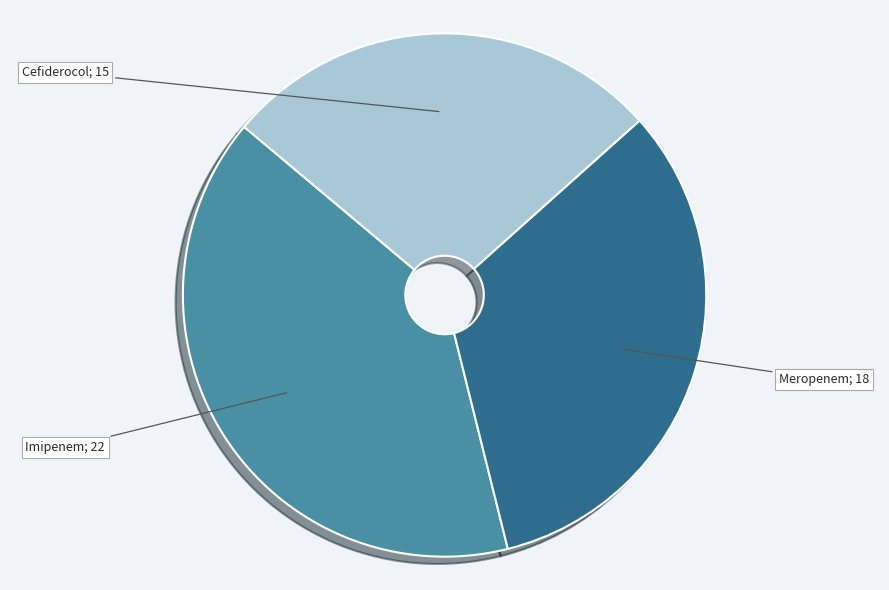

Is there a majority slice in this chart?

No